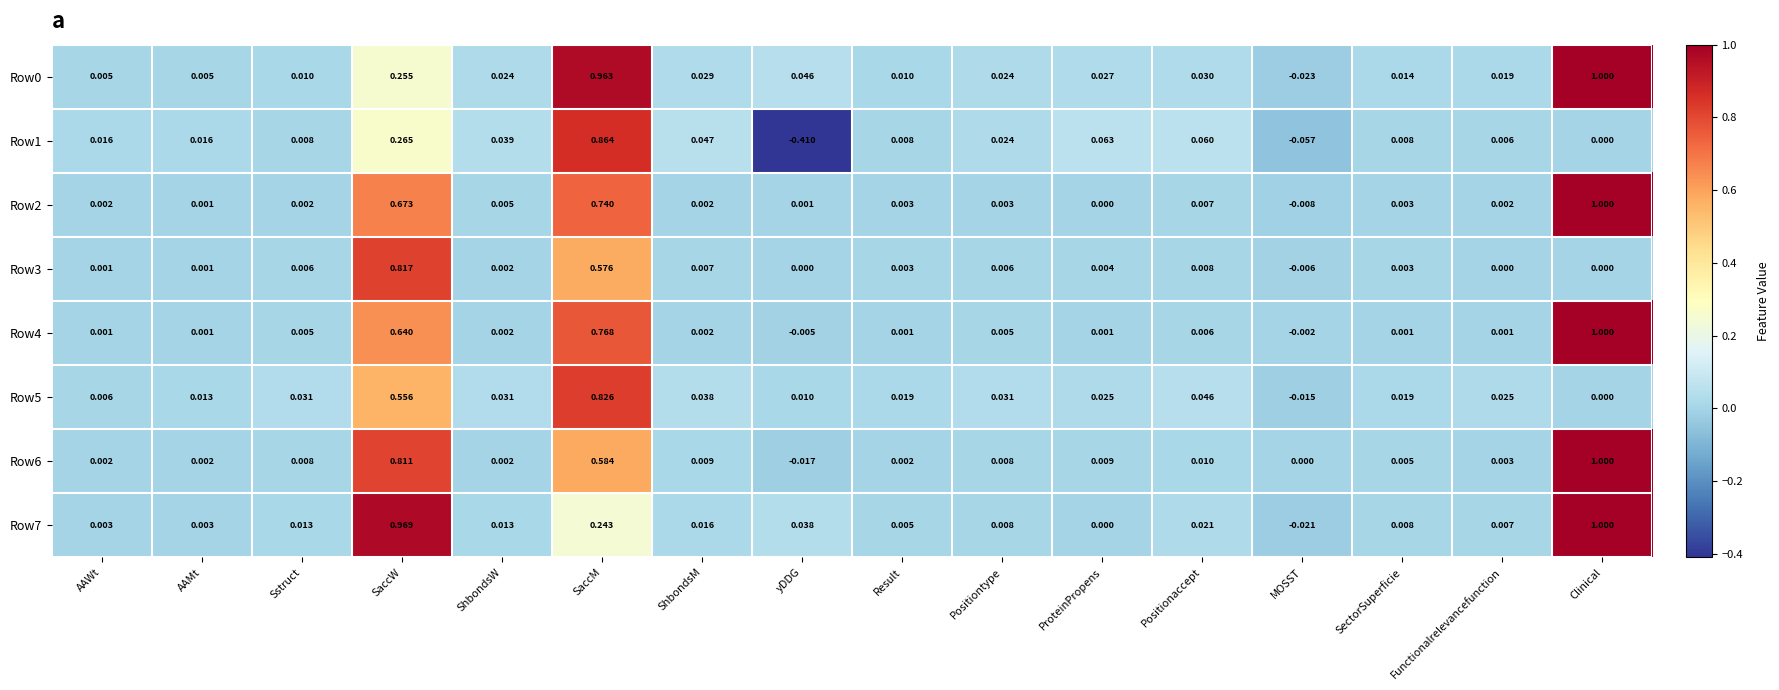

At which category is the sum across all series the highest?

SaccM